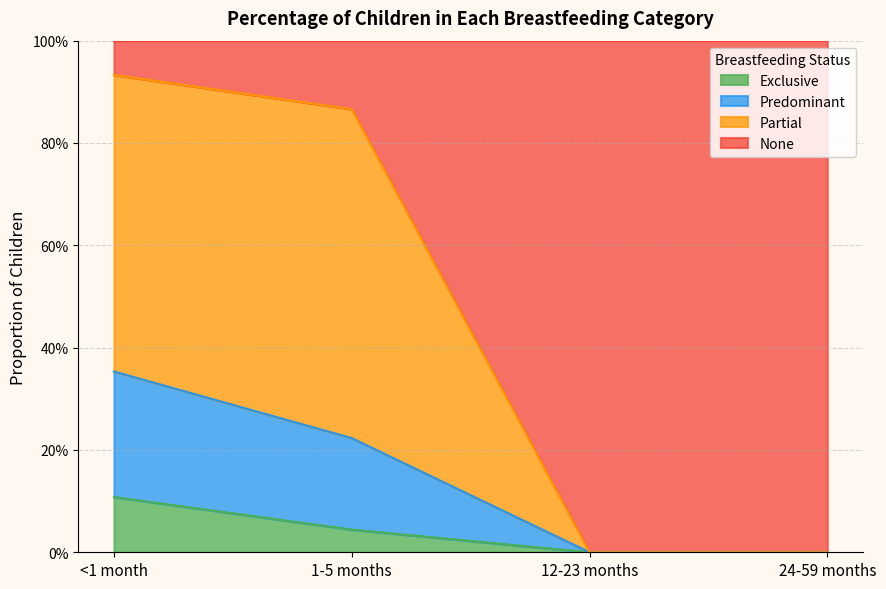

List the labels in order of Predominant value, smallest first.

12-23 months, 24-59 months, 1-5 months, <1 month